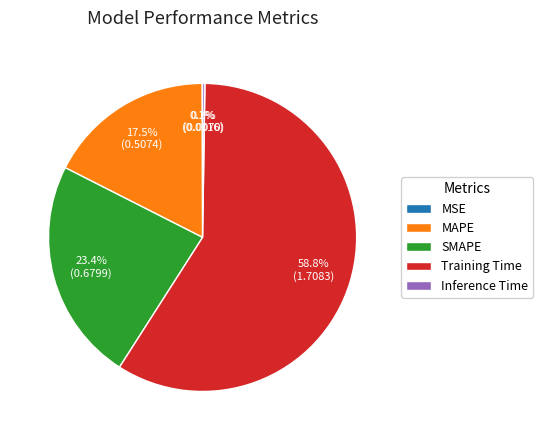

To the nearest percent, what portion does SMAPE represent?

23%